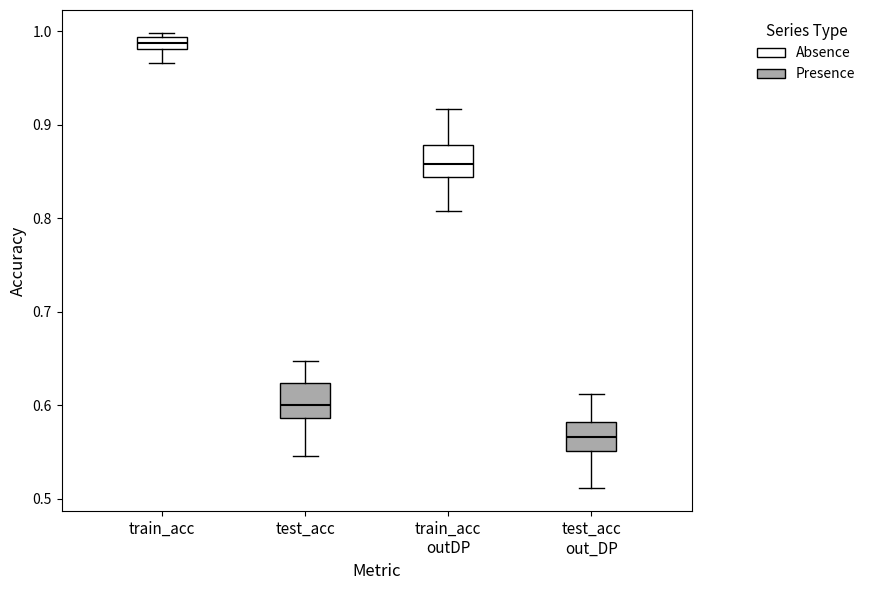

Where does the upper whisker of the box for test_acc out_DP end on the y-axis? The values are not printed on the chart, so give them approximately, as read against the axis.

0.61